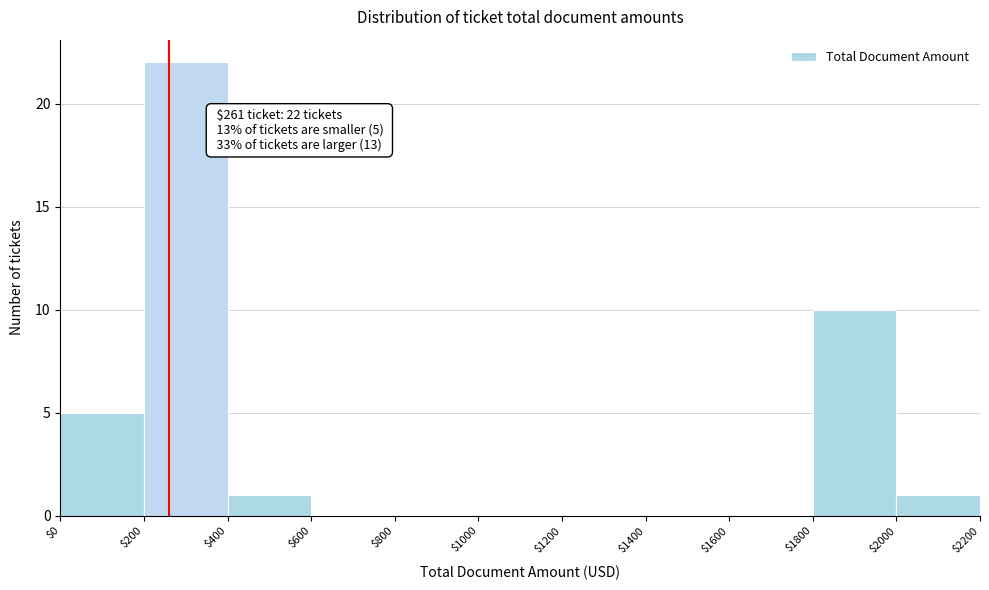

Over which range of the x-axis is the bar tallest?

$200 to $400